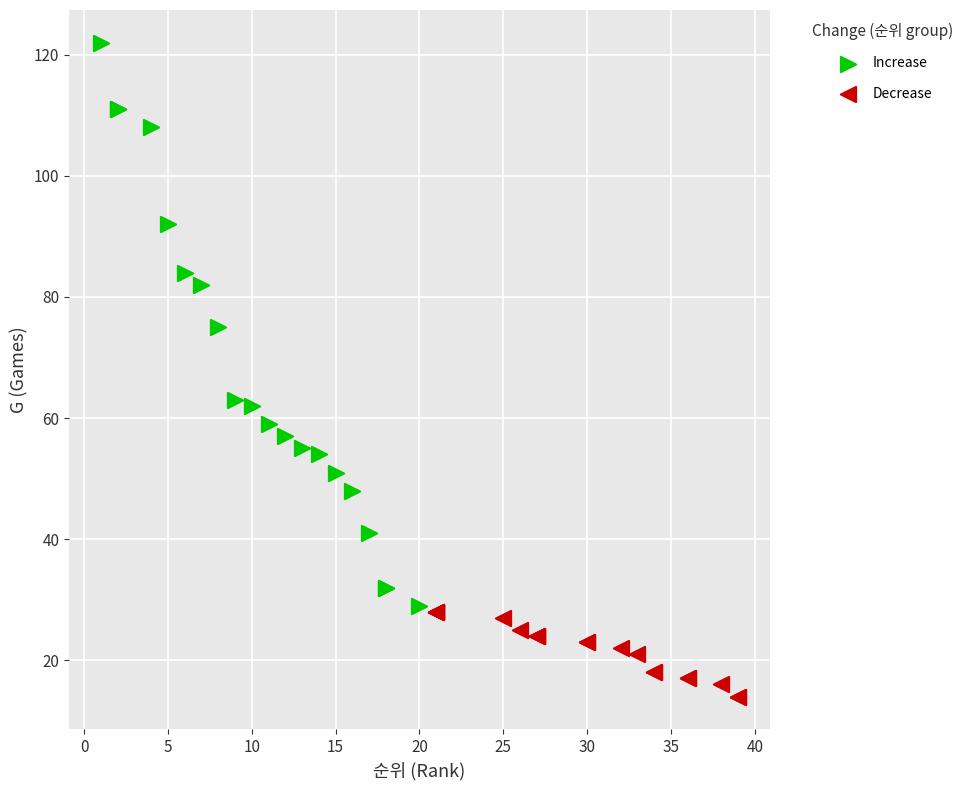

Which series has the widest spread of Y values?

Increase